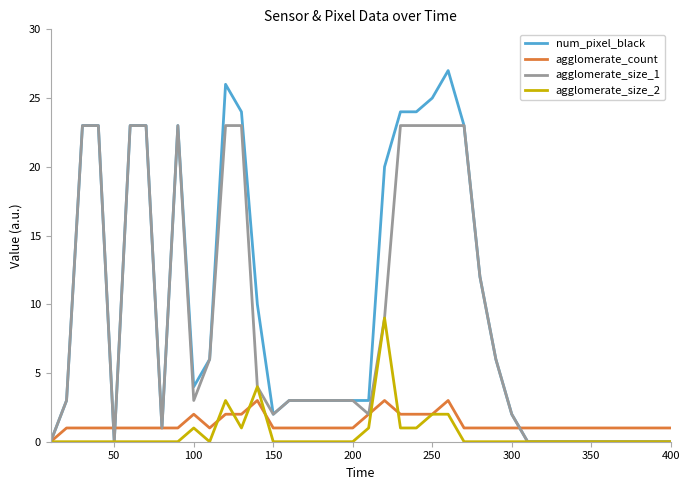

Which series has the widest spread of values?

num_pixel_black